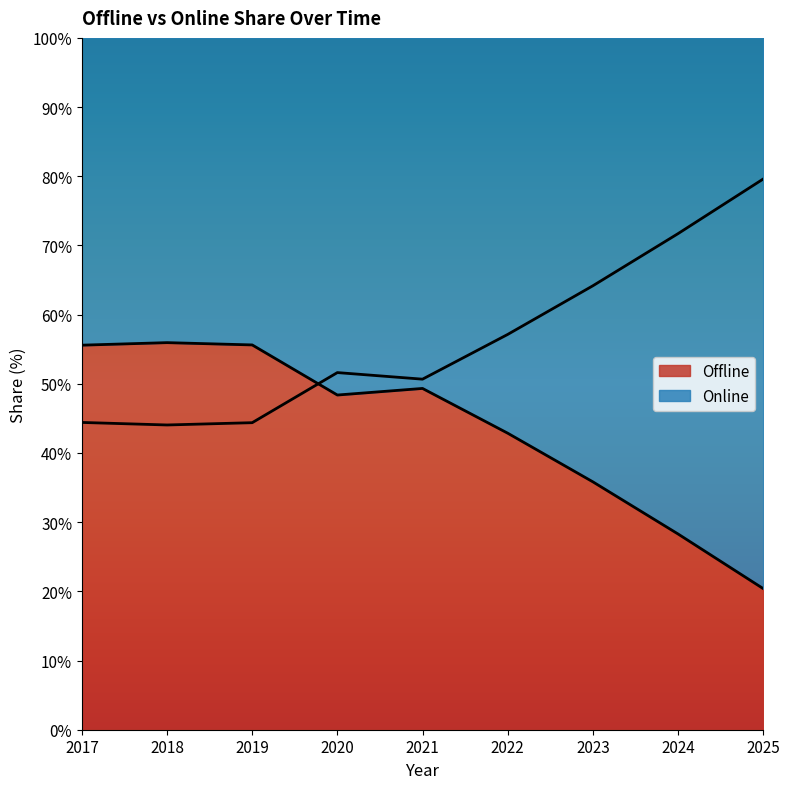

How many interior local peaks does the Online series have?

1